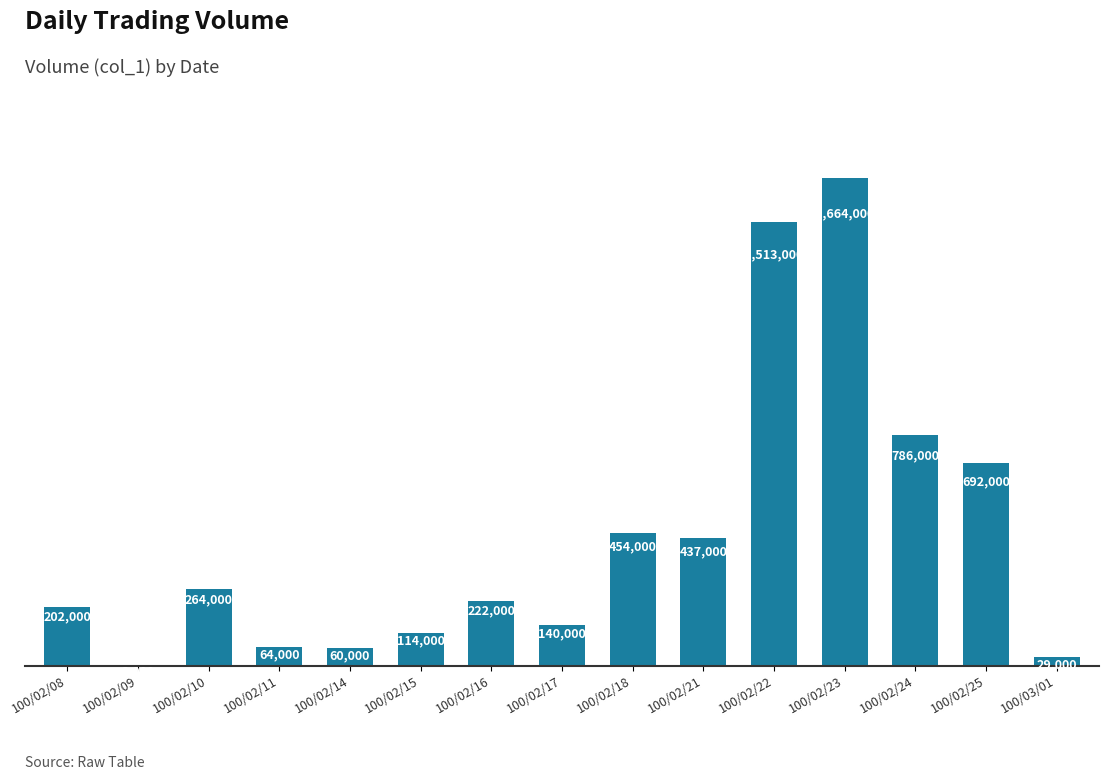

What is the sum of all values?

6644000